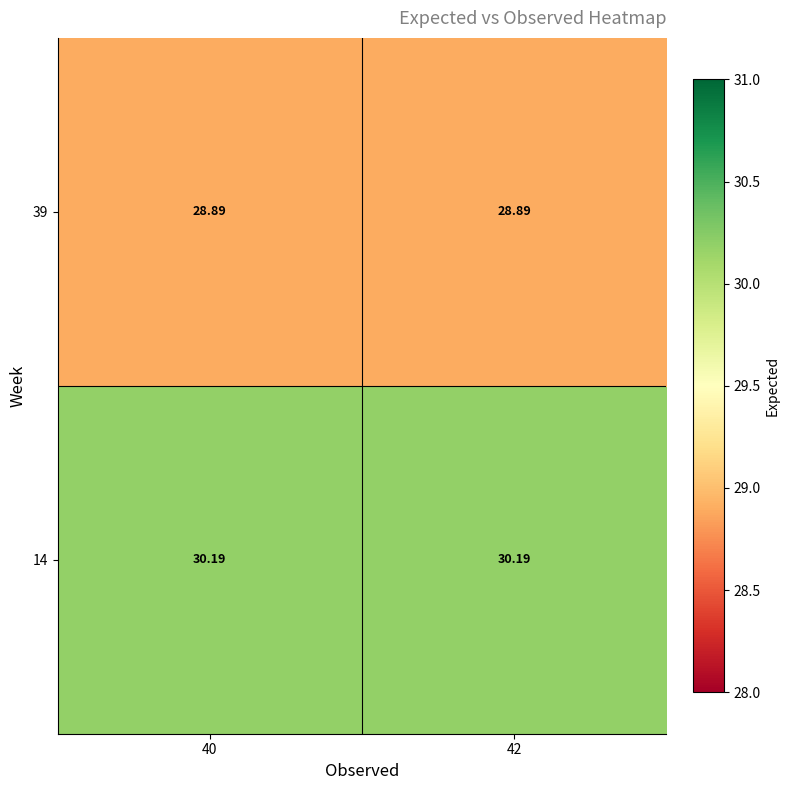

Is the value of 39 at 40 greater than the value of 14 at 42?

No